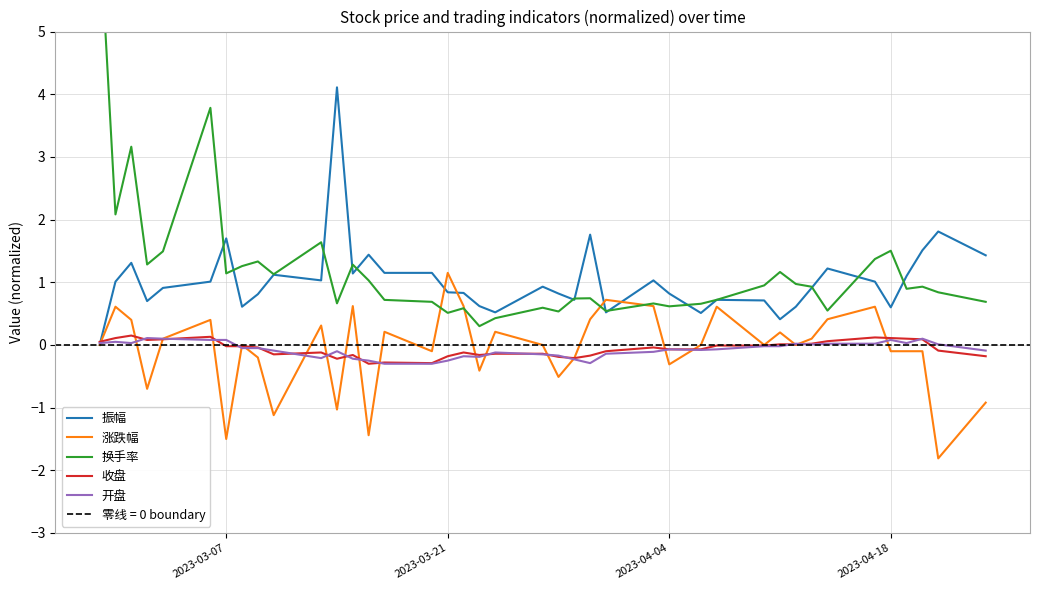

Which series ends up on top after the final intersection of 振幅 and 收盘?

振幅